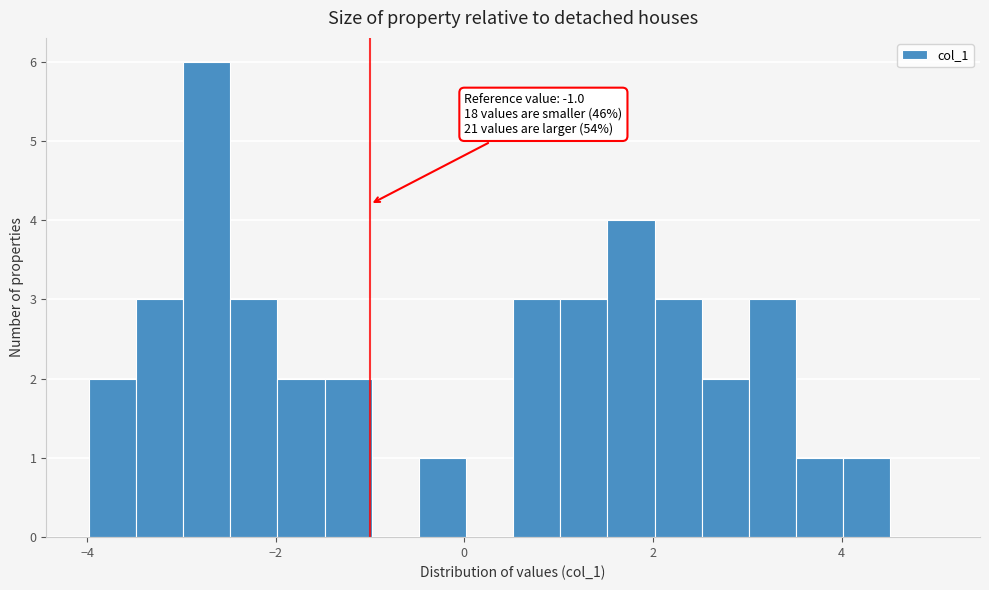

Around what value on the x-axis is the tallest bar? Give the approximate position of its centre, as read against the axis.

-2.8